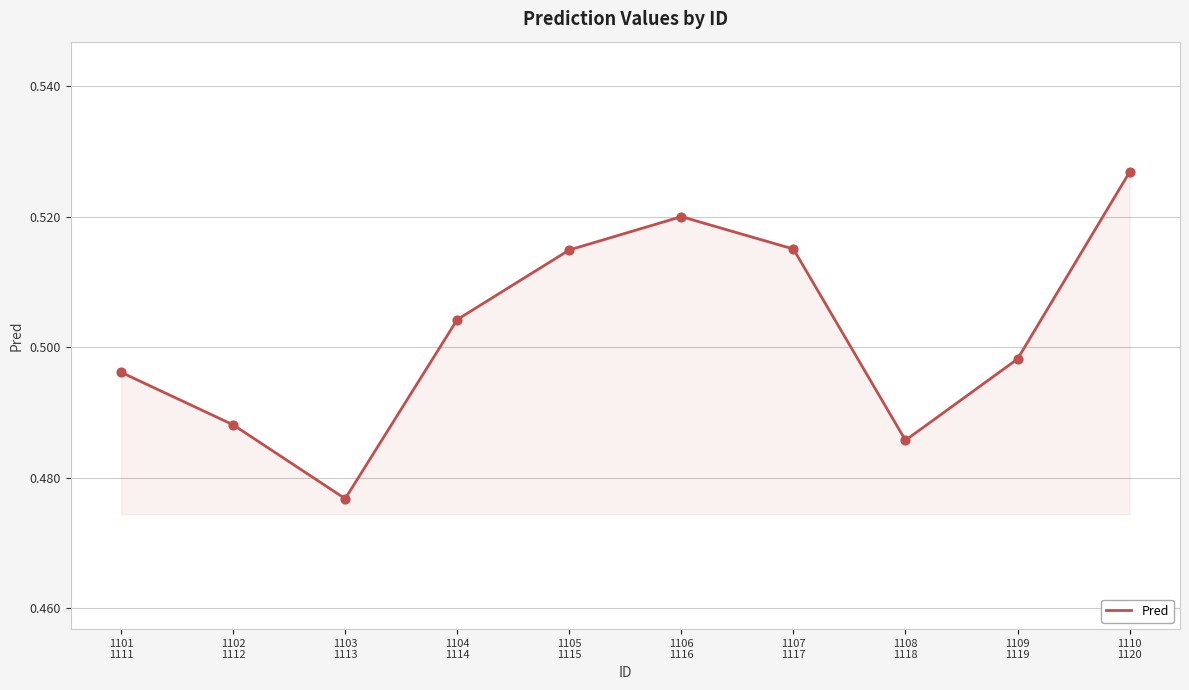

Between 1105
1115 and 1109
1119, which is larger?

1105
1115